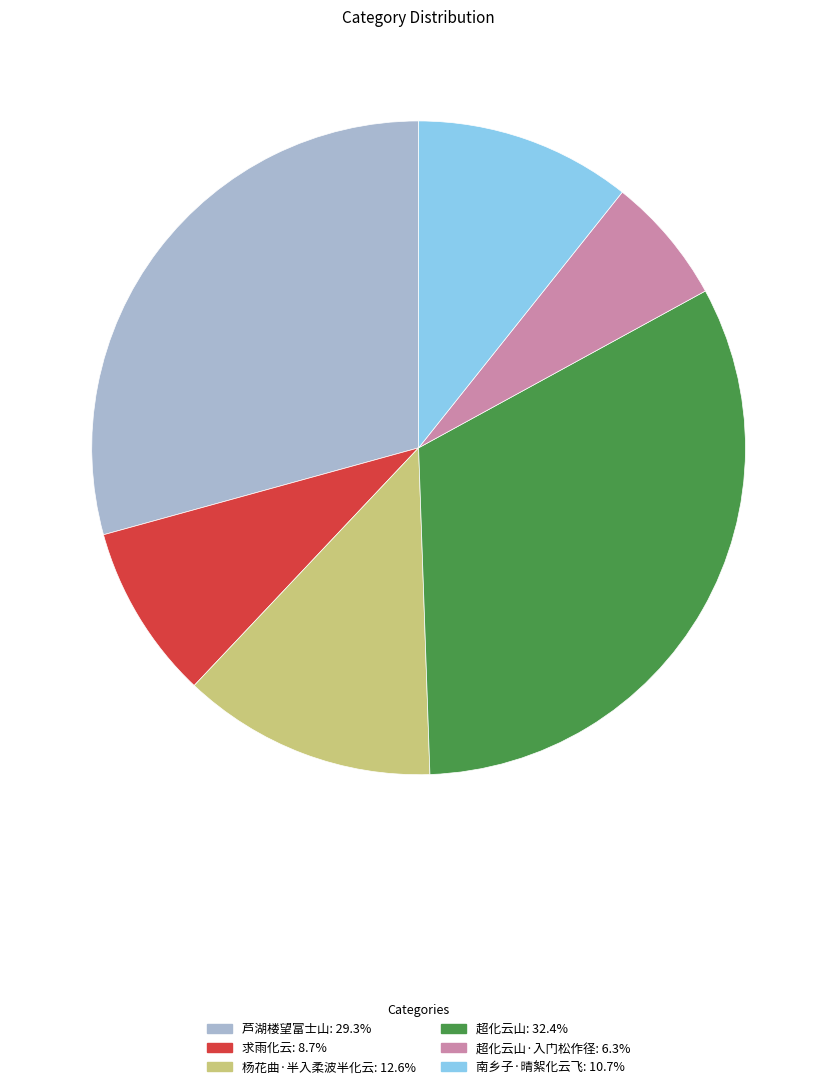

Is there any slice that represents more than half of the pie?

No